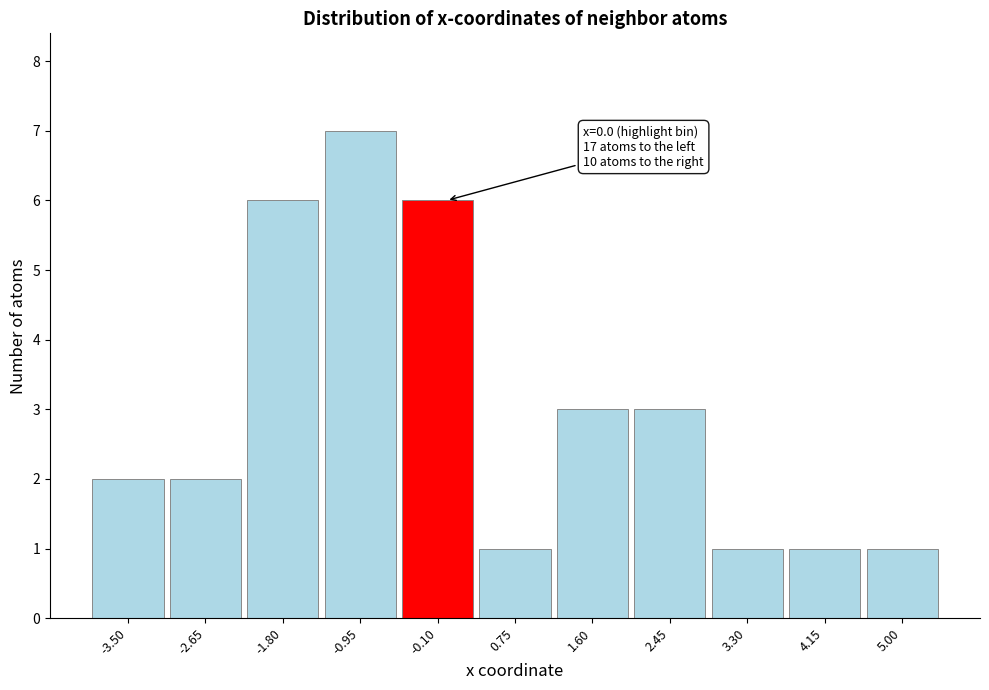

Which range on the x-axis has the tallest bar?

-1.4 to -0.5